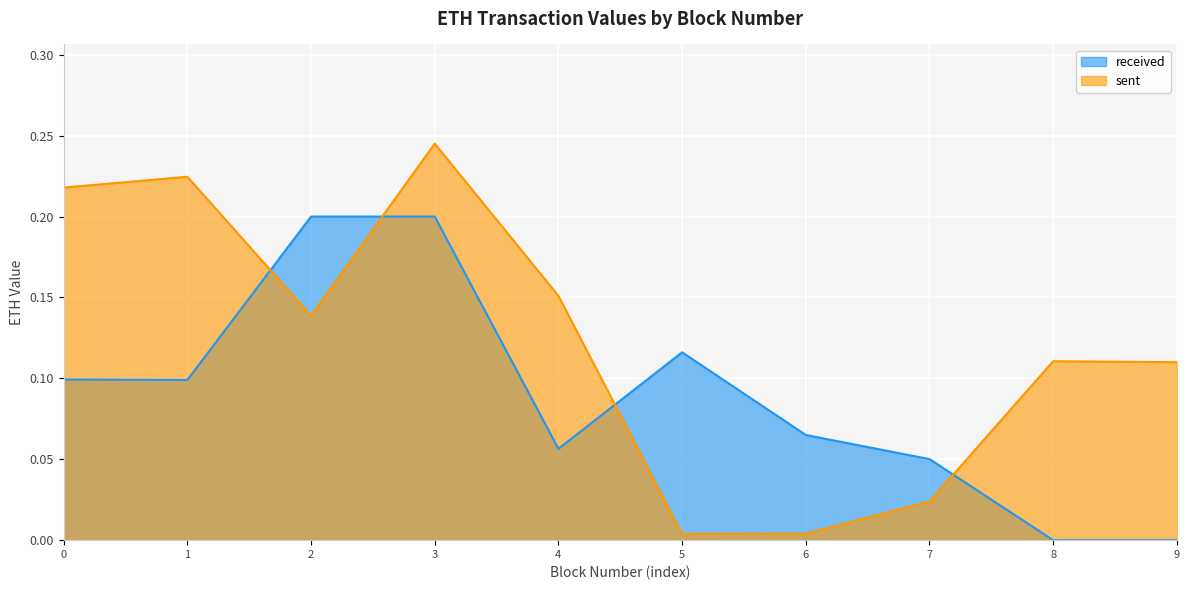

Rank the categories by value from highest to lowest.

3, 1, 0, 4, 2, 8, 9, 7, 6, 5